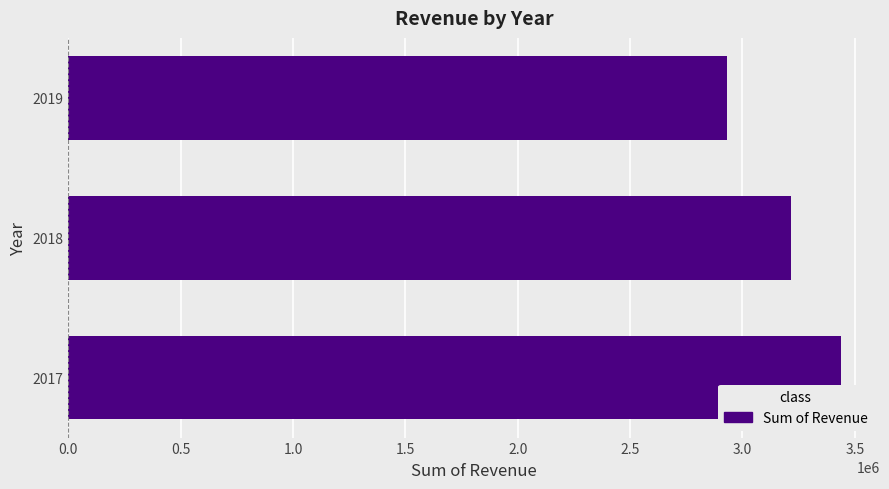

At which label is the value closest to 3185055?

2018